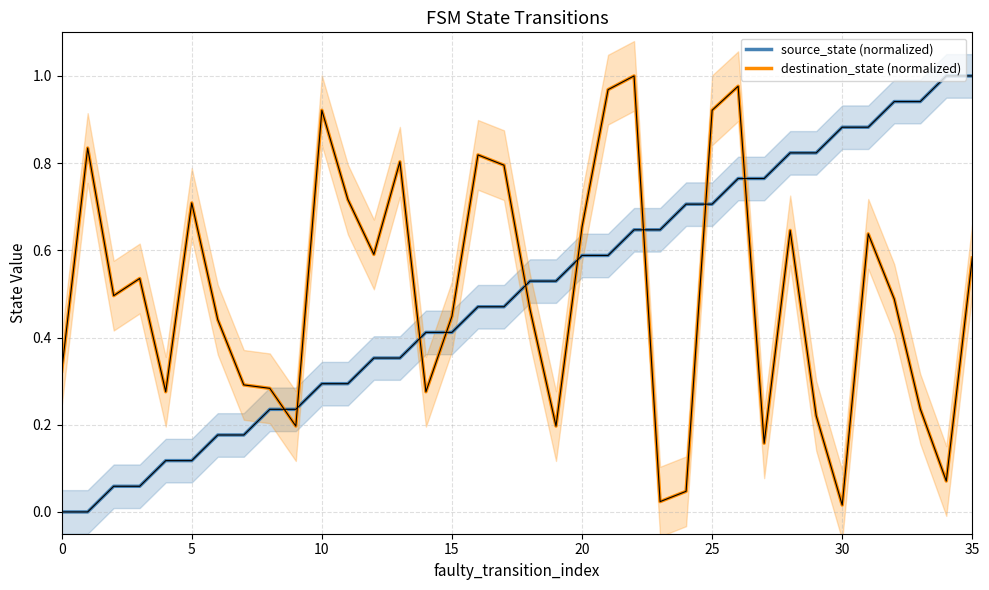

Between 22 and 24, which series saw the biggest shift?

destination_state (normalized)